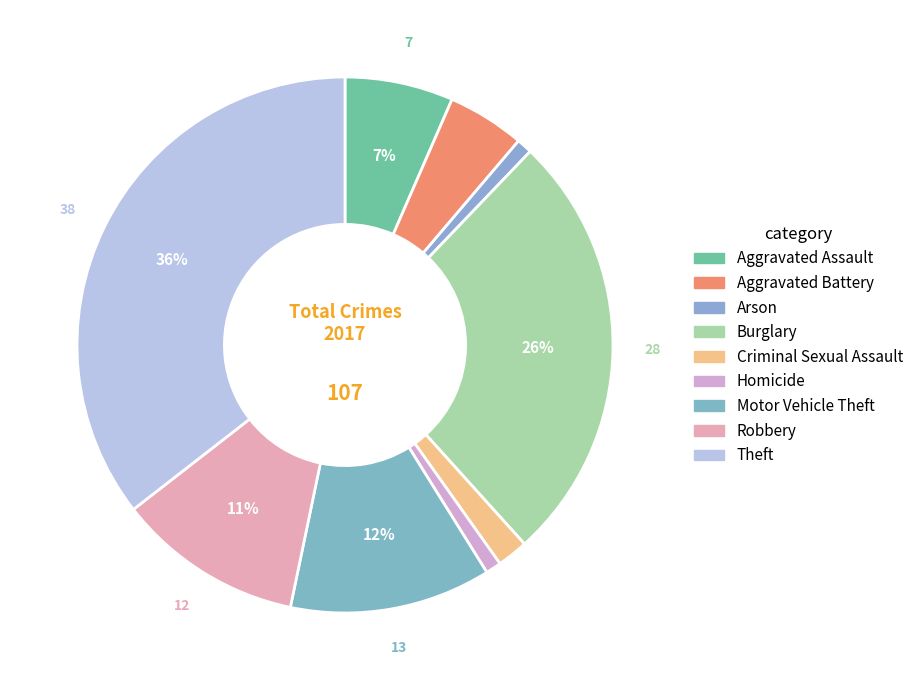

Count the number of slices in the pie.

9